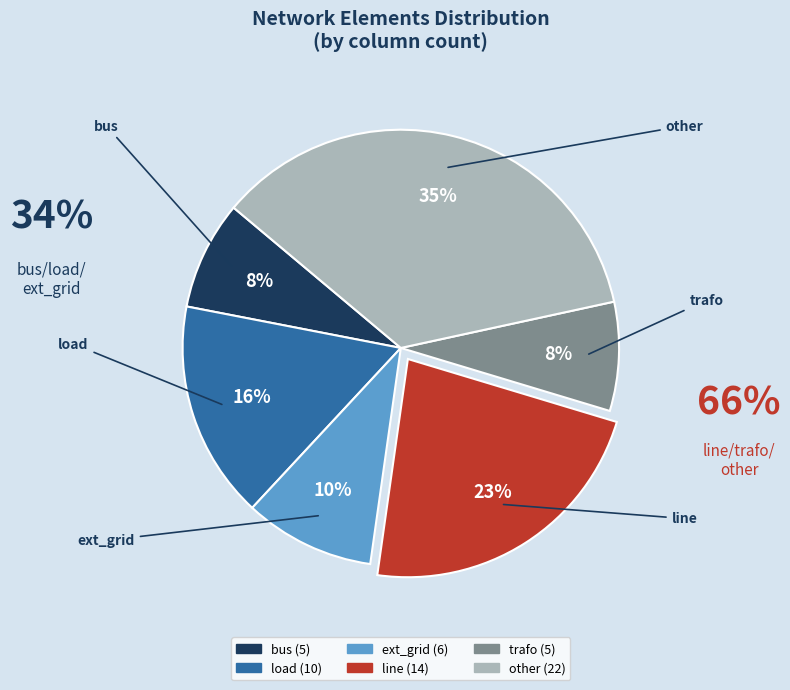

To the nearest percent, what percentage of the pie is trafo?

8%